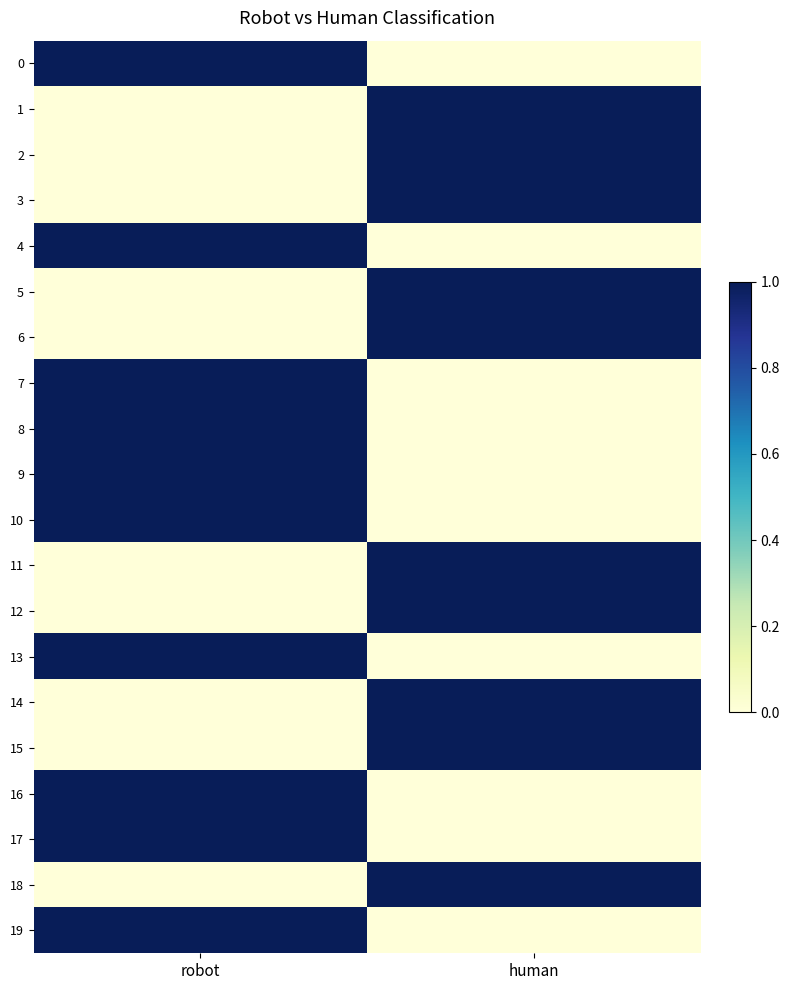

Which has a higher value, robot or human?

robot